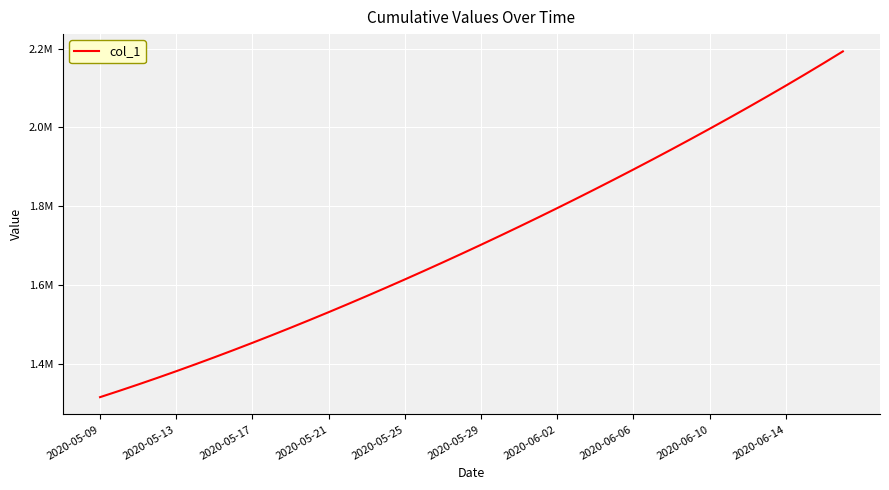

Does the chart have visible grid lines?

Yes